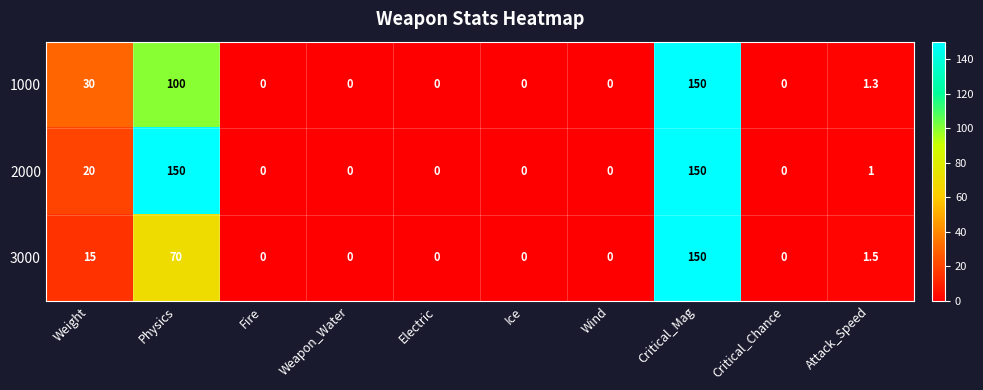

Is it true that 1000 equals 210.7 at Critical_Mag?

False